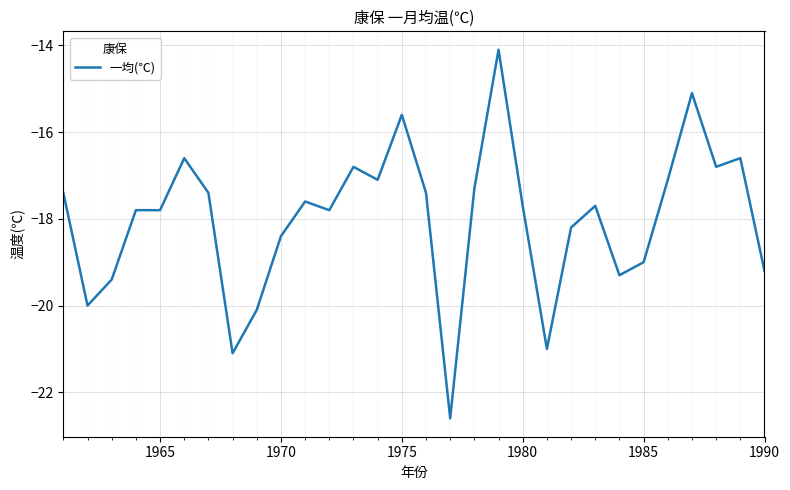

What is the smallest value displayed?

-22.6